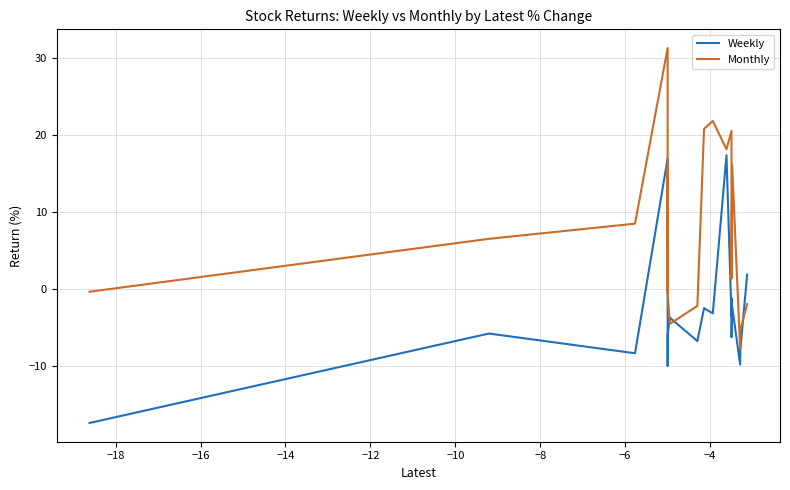

Which series has the largest range (max minus min)?

Monthly